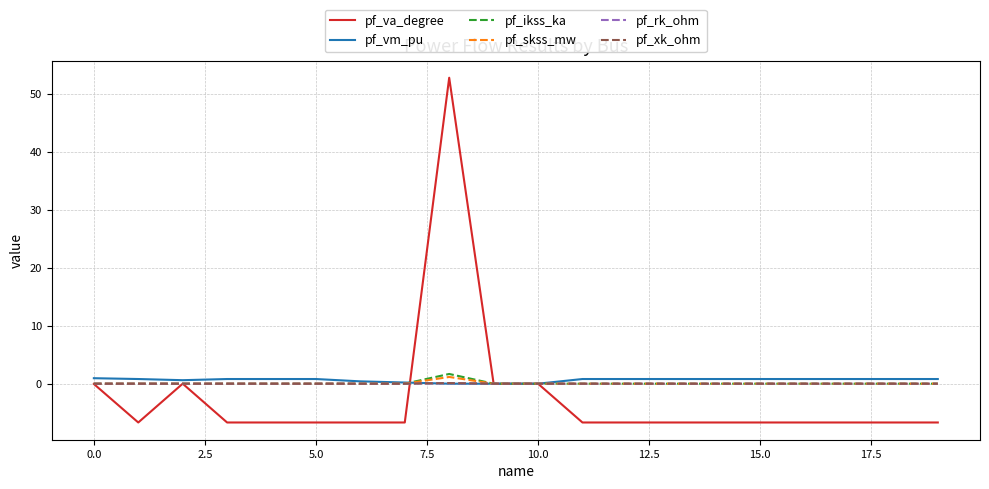

What is the minimum value for pf_va_degree?

-6.7